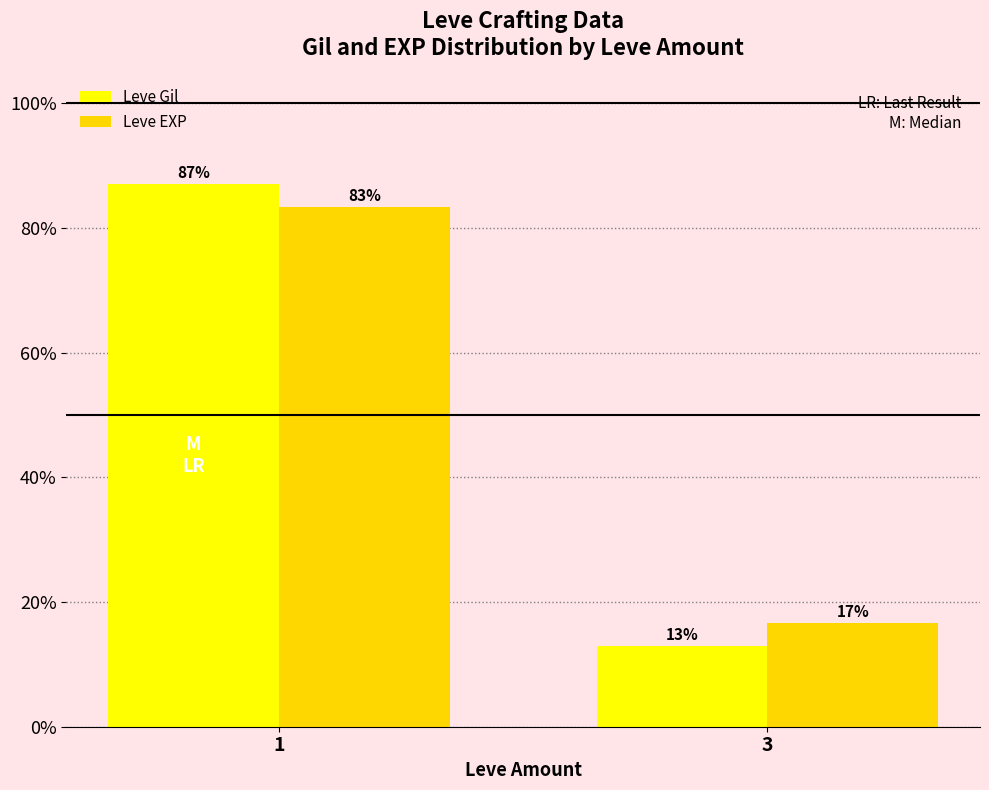

At which label does Leve EXP reach its peak?

1